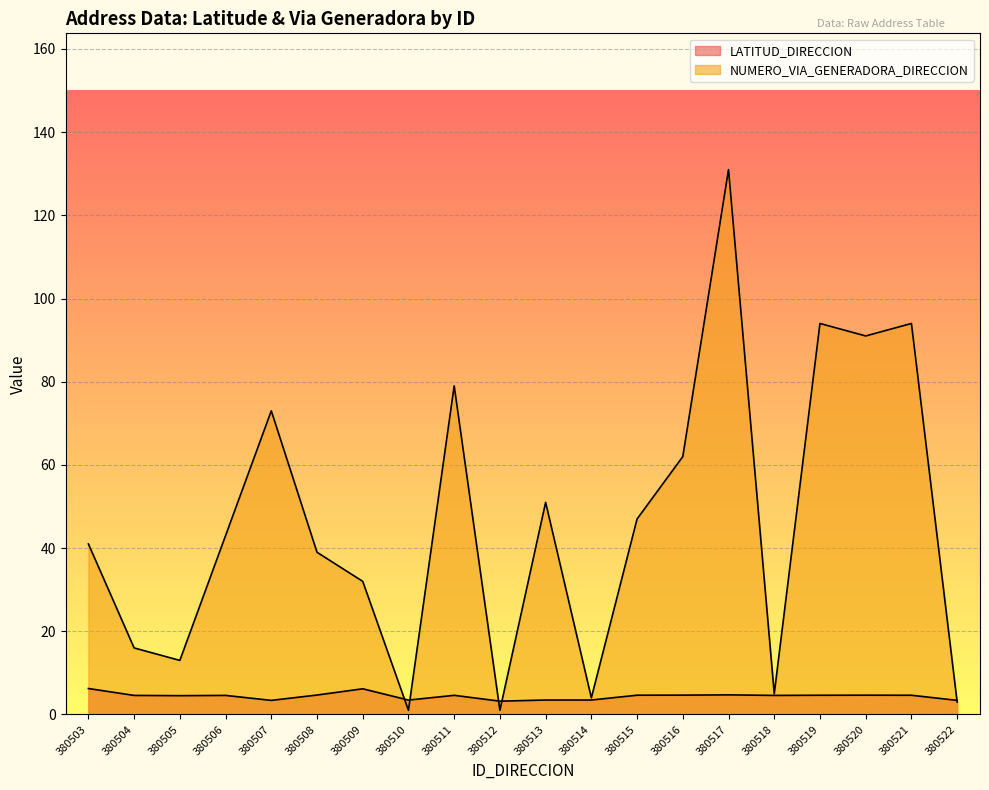

What is the average value of the NUMERO_VIA_GENERADORA_DIRECCION series?

46.0